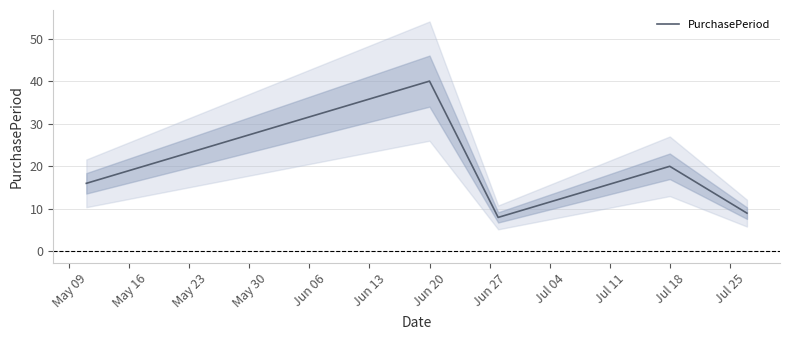

Reading left to right, what are all the values shown in this chart?

16	40	8	20	9